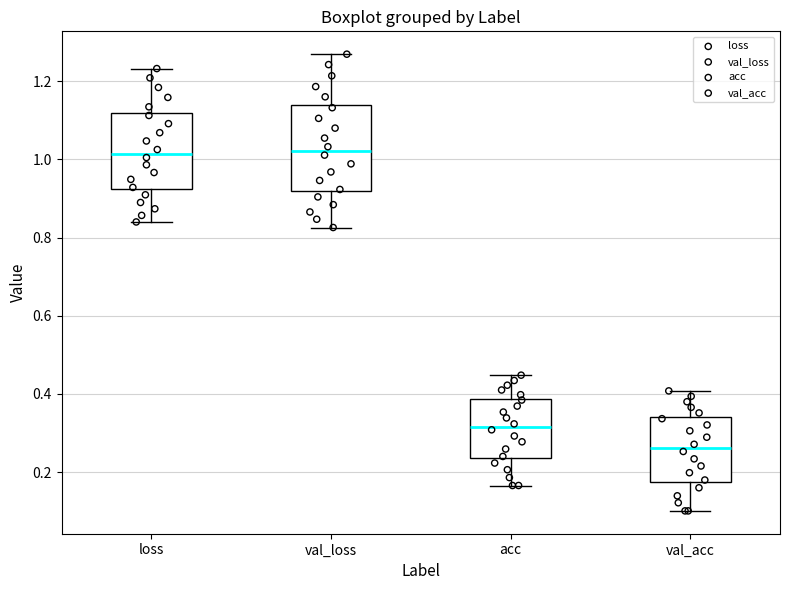

Which box's median line is the lowest?

val_acc